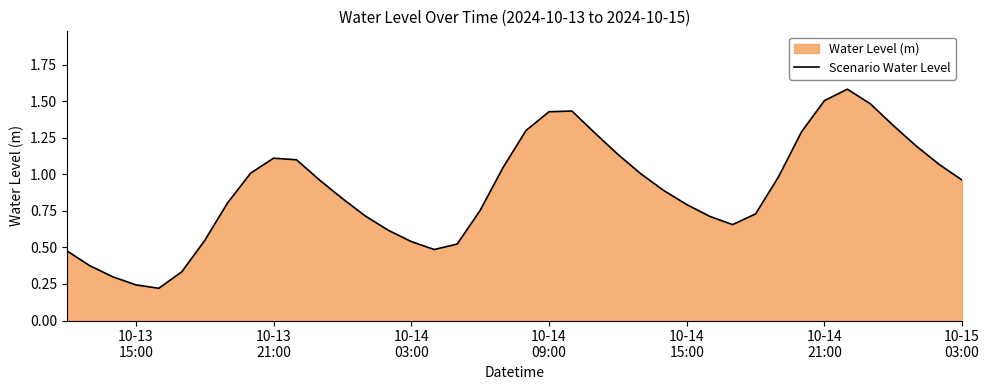

How many lines are shown in the chart?

1